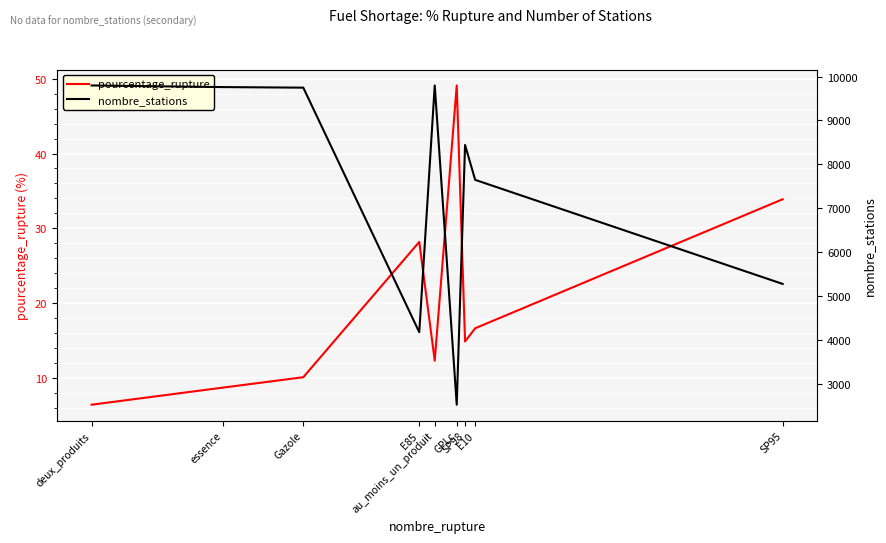

What is the value of the nombre_stations point at the 9th from the left?

5275.0